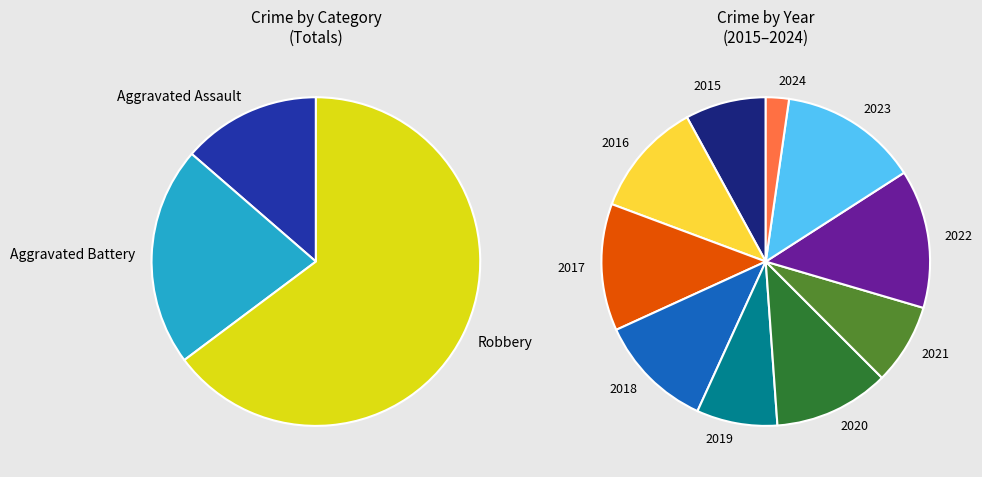

Combined, do 3 and 9 account for over 50%?

No